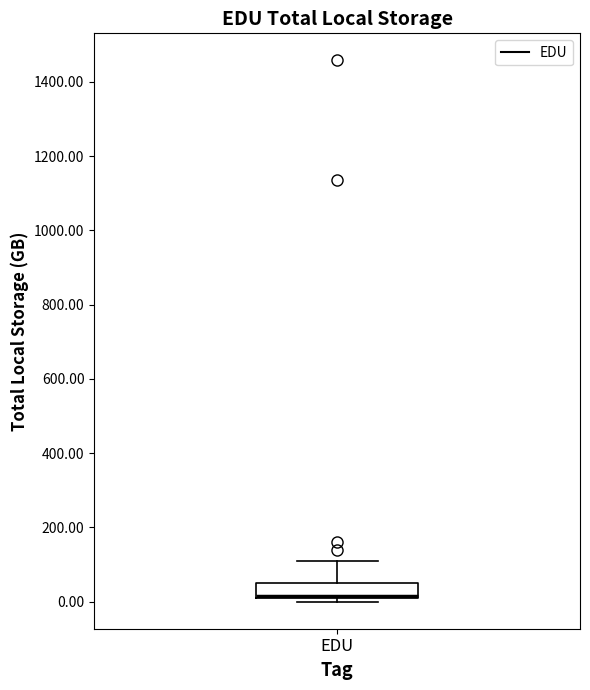

Transcribe this box plot: give where the median line is, the range the box spans, and where the two whiskers end, as read against the y-axis. The values are not printed on the chart, so give them approximately, as read against the axis.

median 20, box 0 to 40, whiskers 0 (just below the box's lower edge) to 100